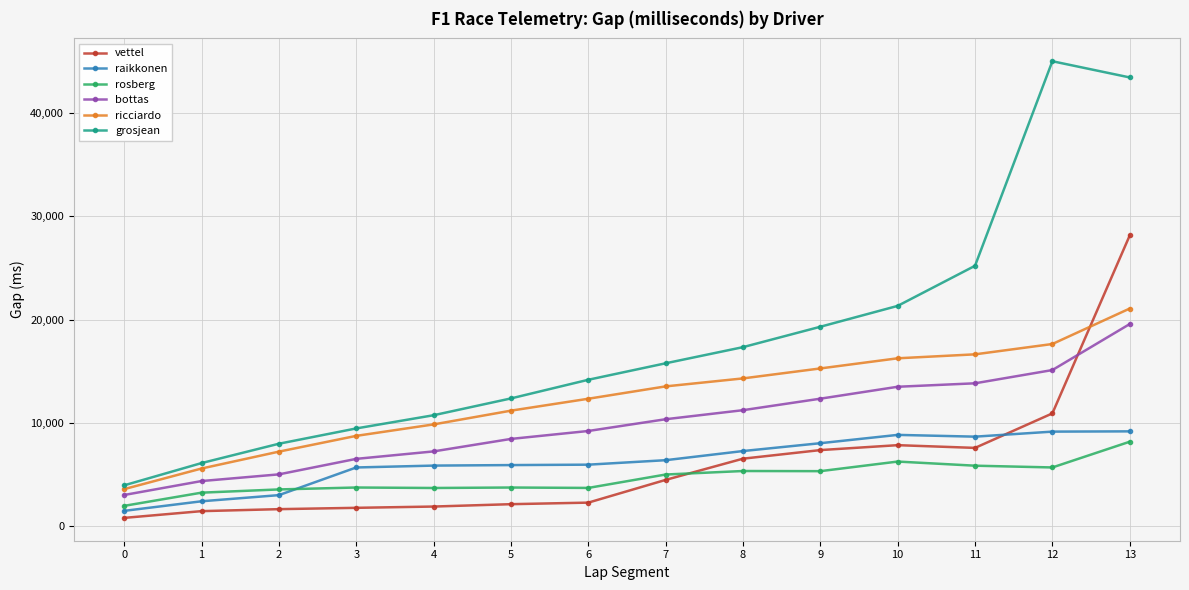

Which series changed the most between 3 and 8?

grosjean